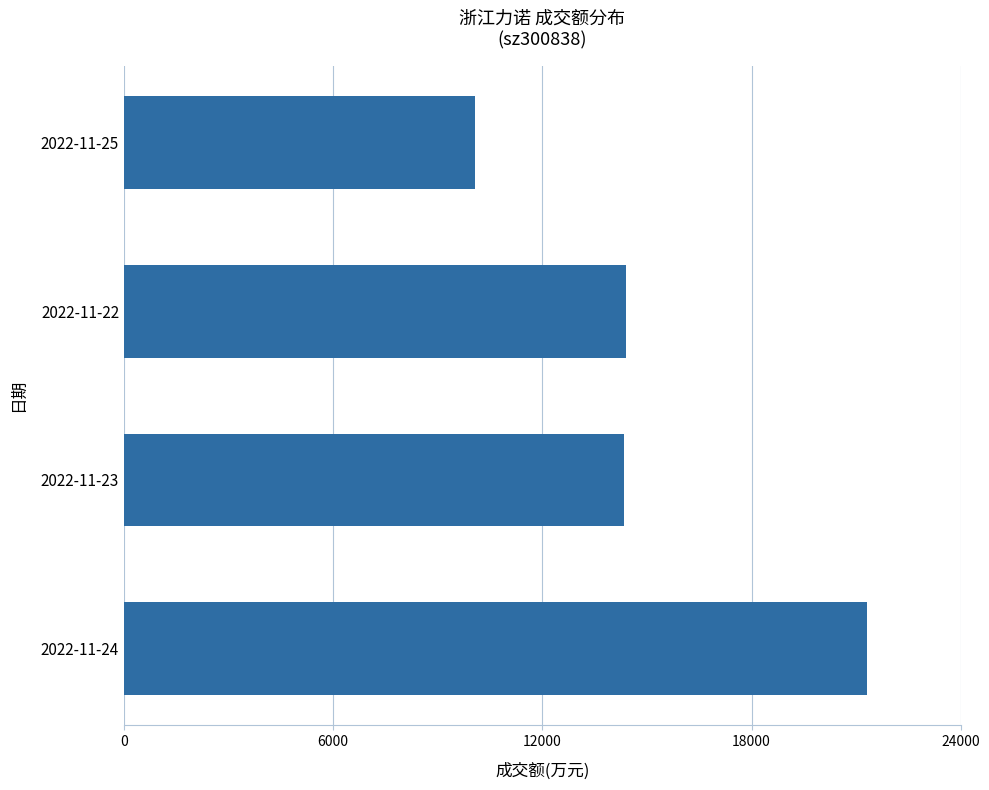

What is the approximate value at 2022-11-24?

21323